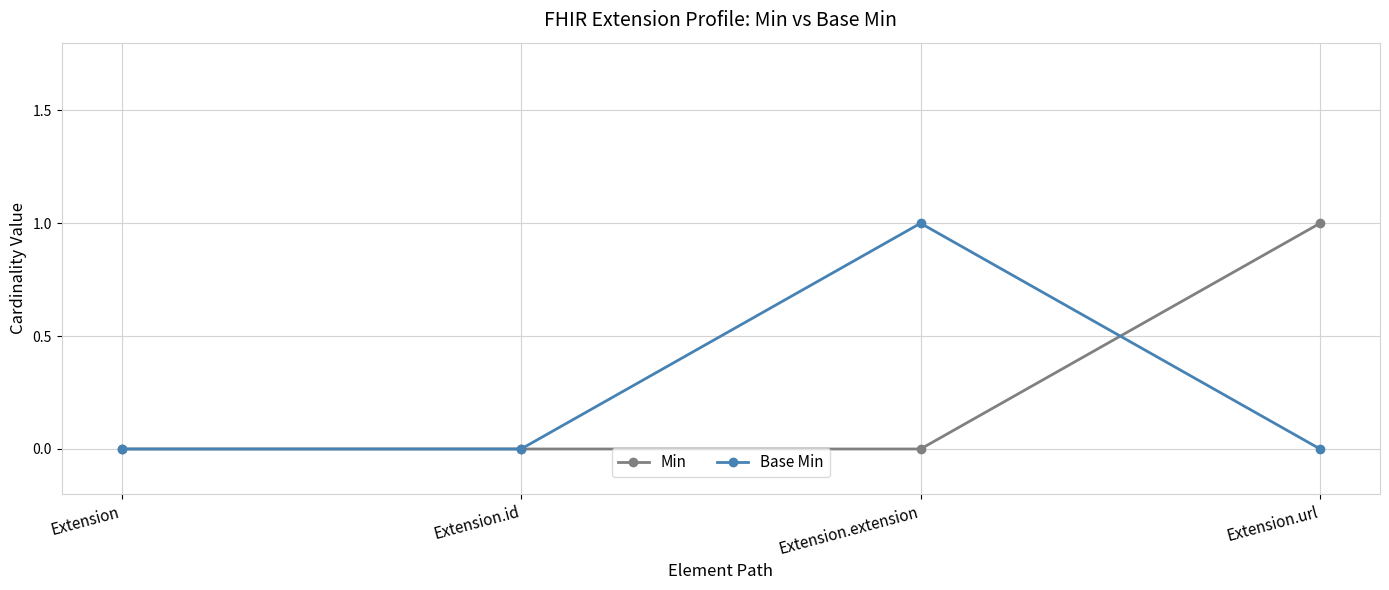

What is the label of the 3rd point from the left?

Extension.extension